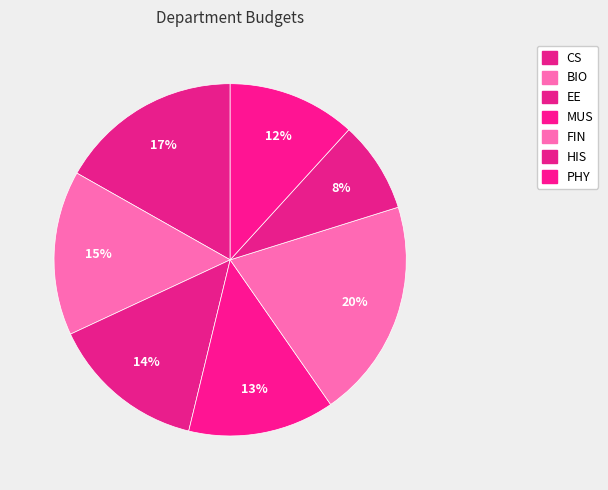

What percentage is the HIS slice, to the nearest percent?

8%